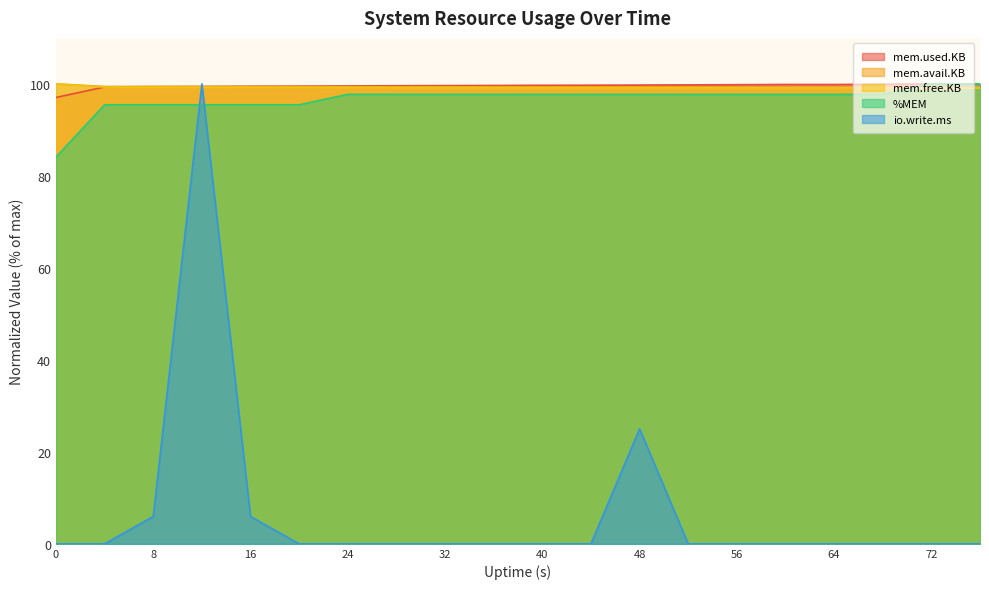

Reading right to left, list all the values displayed in this chart.

mem.used.KB: 76=100.0	72=100.0	68=99.9	64=99.9	60=99.9	56=99.8	52=99.8	48=99.7	44=99.7	40=99.7	36=99.7	32=99.6	28=99.6	24=99.6	20=99.5	16=99.5	12=99.4	8=99.4	4=99.3	0=97.0
mem.avail.KB: 76=99.3	72=99.3	68=99.3	64=99.3	60=99.3	56=99.3	52=99.3	48=99.3	44=99.3	40=99.4	36=99.4	32=99.4	28=99.4	24=99.4	20=99.4	16=99.4	12=99.4	8=99.4	4=99.4	0=100.0
mem.free.KB: 76=99.1	72=99.1	68=99.1	64=99.1	60=99.1	56=99.2	52=99.2	48=99.2	44=99.2	40=99.2	36=99.2	32=99.2	28=99.2	24=99.2	20=99.2	16=99.3	12=99.3	8=99.3	4=99.3	0=100.0
%MEM: 76=100.0	72=100.0	68=97.7	64=97.7	60=97.7	56=97.7	52=97.7	48=97.7	44=97.7	40=97.7	36=97.7	32=97.7	28=97.7	24=97.7	20=95.5	16=95.5	12=95.5	8=95.5	4=95.5	0=84.1
io.write.ms: 76=0.0	72=0.0	68=0.0	64=0.0	60=0.0	56=0.0	52=0.0	48=25.0	44=0.0	40=0.0	36=0.0	32=0.0	28=0.0	24=0.0	20=0.0	16=6.0	12=100.0	8=6.0	4=0.0	0=0.0